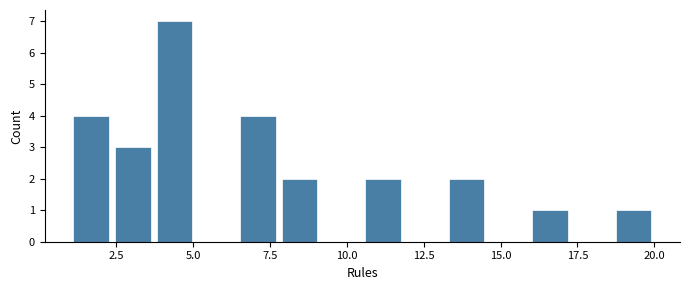

Around what value on the x-axis is the tallest bar? Give the approximate position of its centre, as read against the axis.

4.5